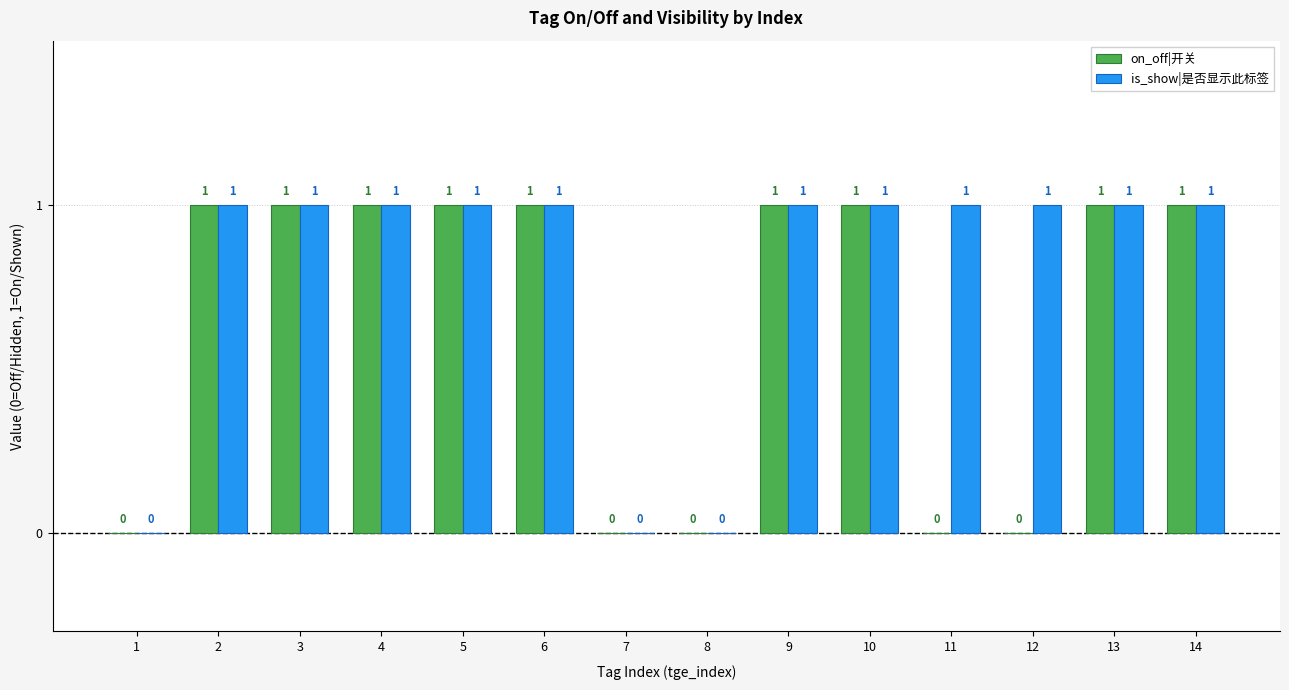

The on_off|开关 series shows 1 at 7. True or false?

False